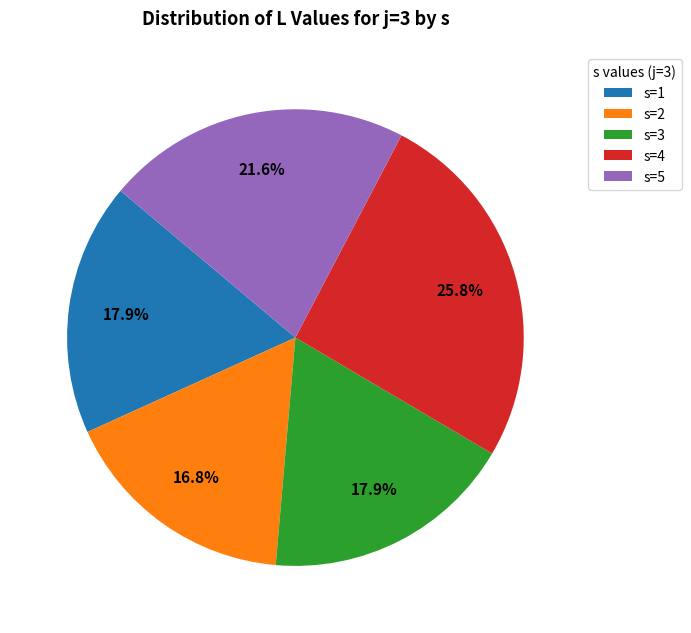

Which has a higher value, s=2 or s=4?

s=4